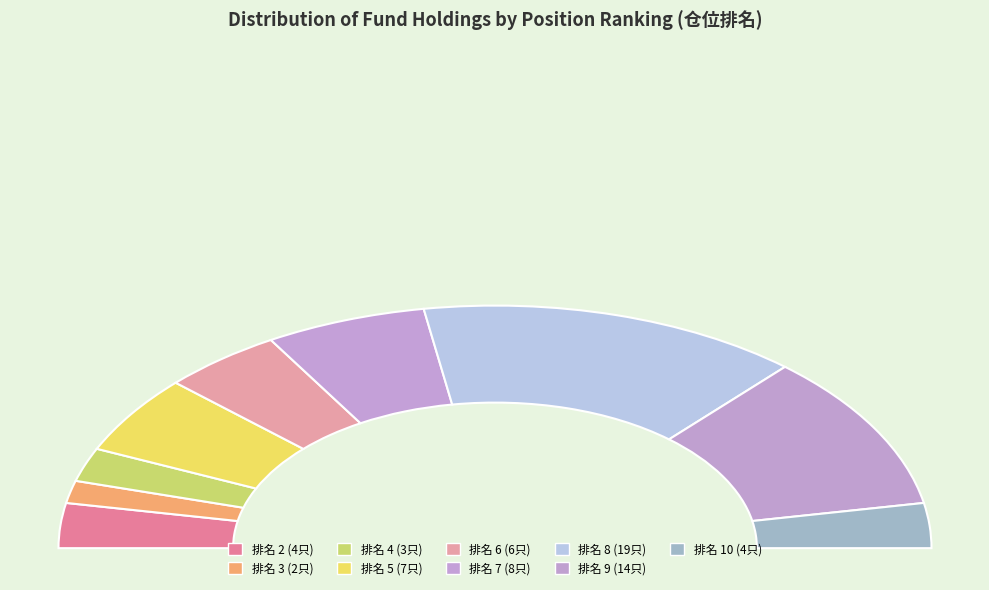

True or false: 2 accounts for 20% of the total.

False